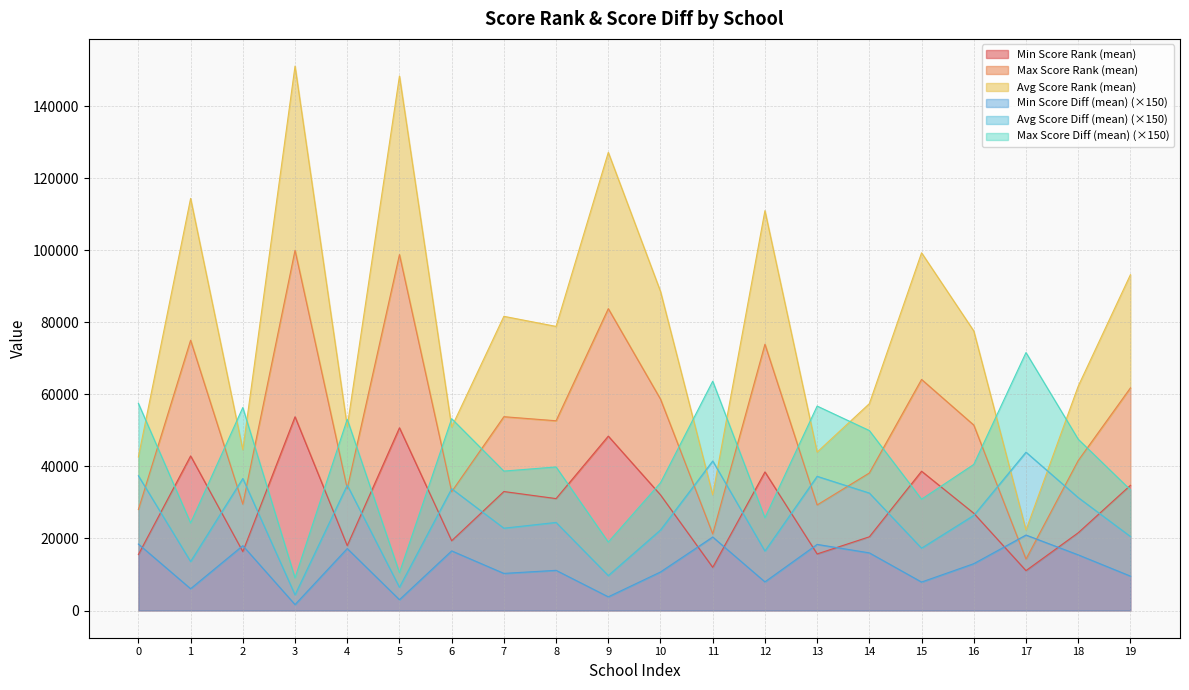

The value of Min Score Diff (mean) (×150) at 4 is 28735.3. True or false?

False